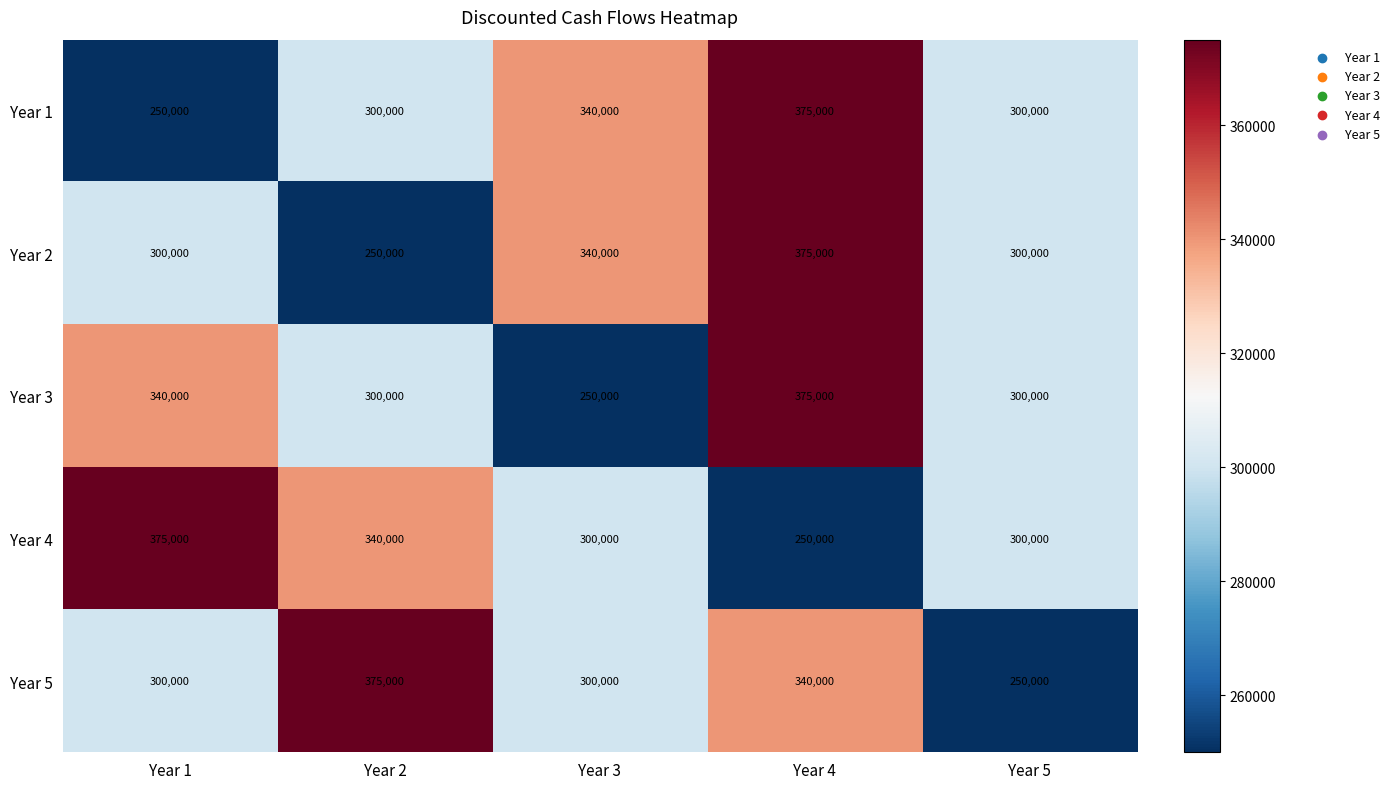

What is the spread (max minus min) of values at Year 1?

125000